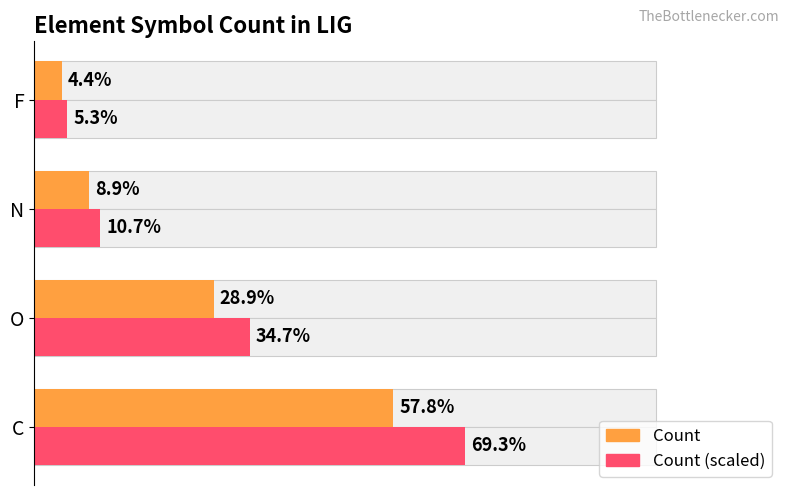

What is the smallest value displayed?

4.4